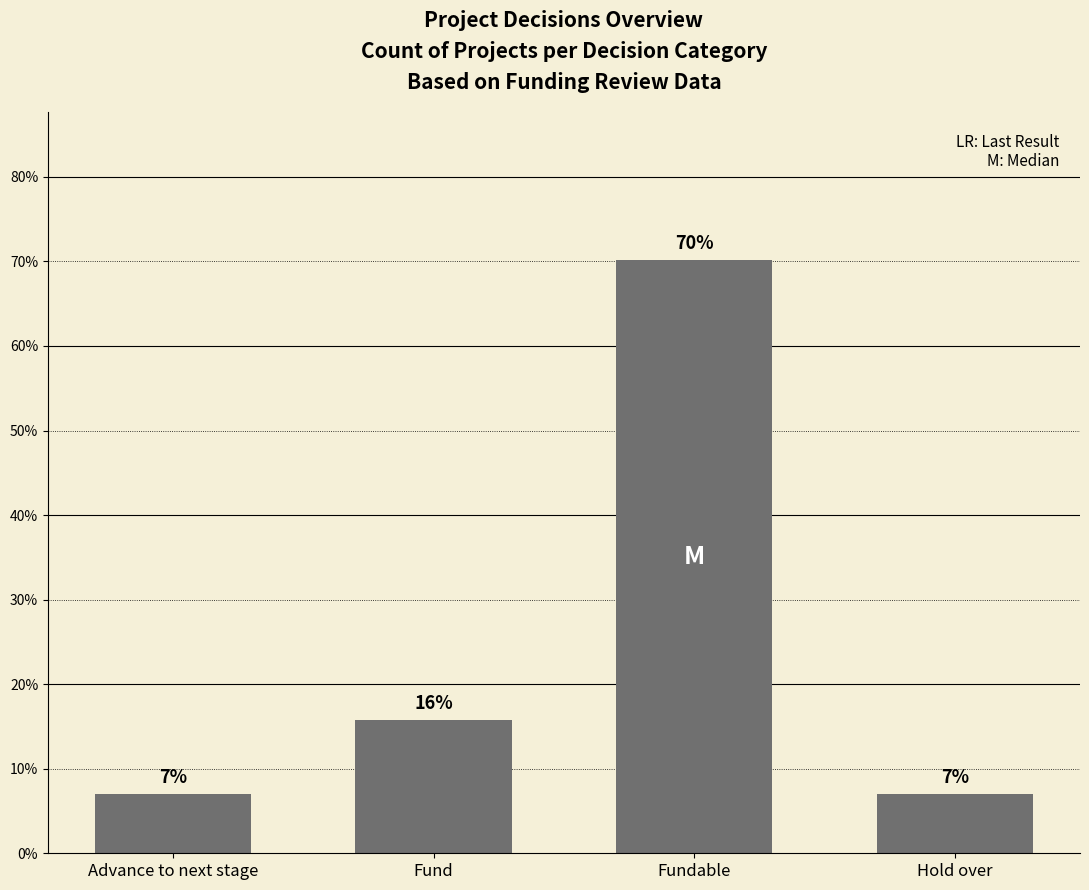

True or false: the data shows 1.9 at Advance to next stage.

False